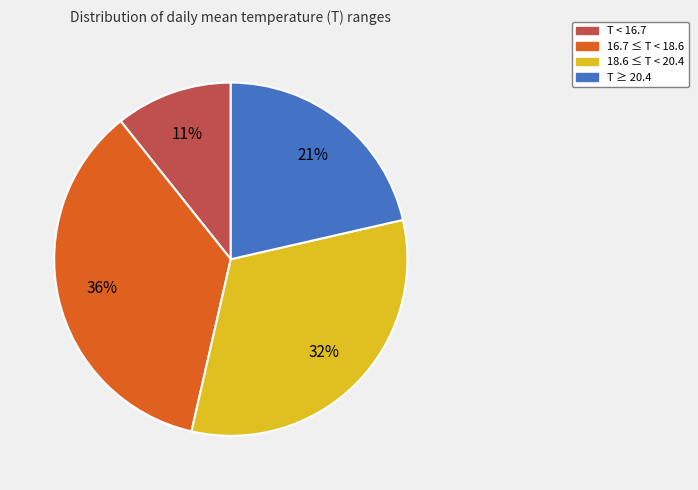

Rank the categories by value from highest to lowest.

16.7 ≤ T < 18.6, 18.6 ≤ T < 20.4, T ≥ 20.4, T < 16.7